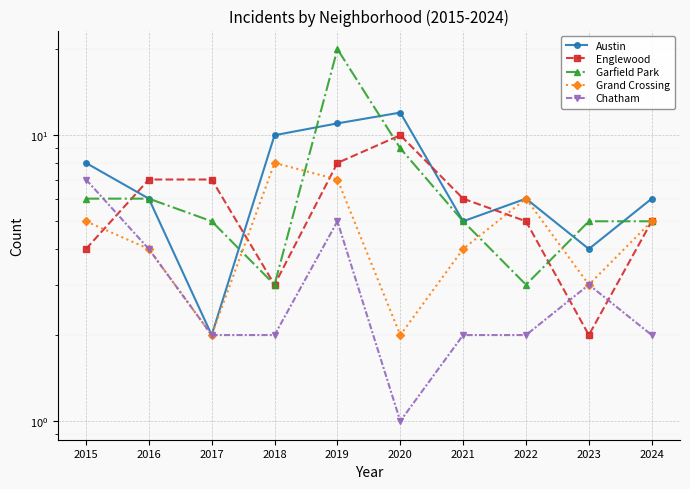

At which category does the chart reach its minimum across all series?

2020